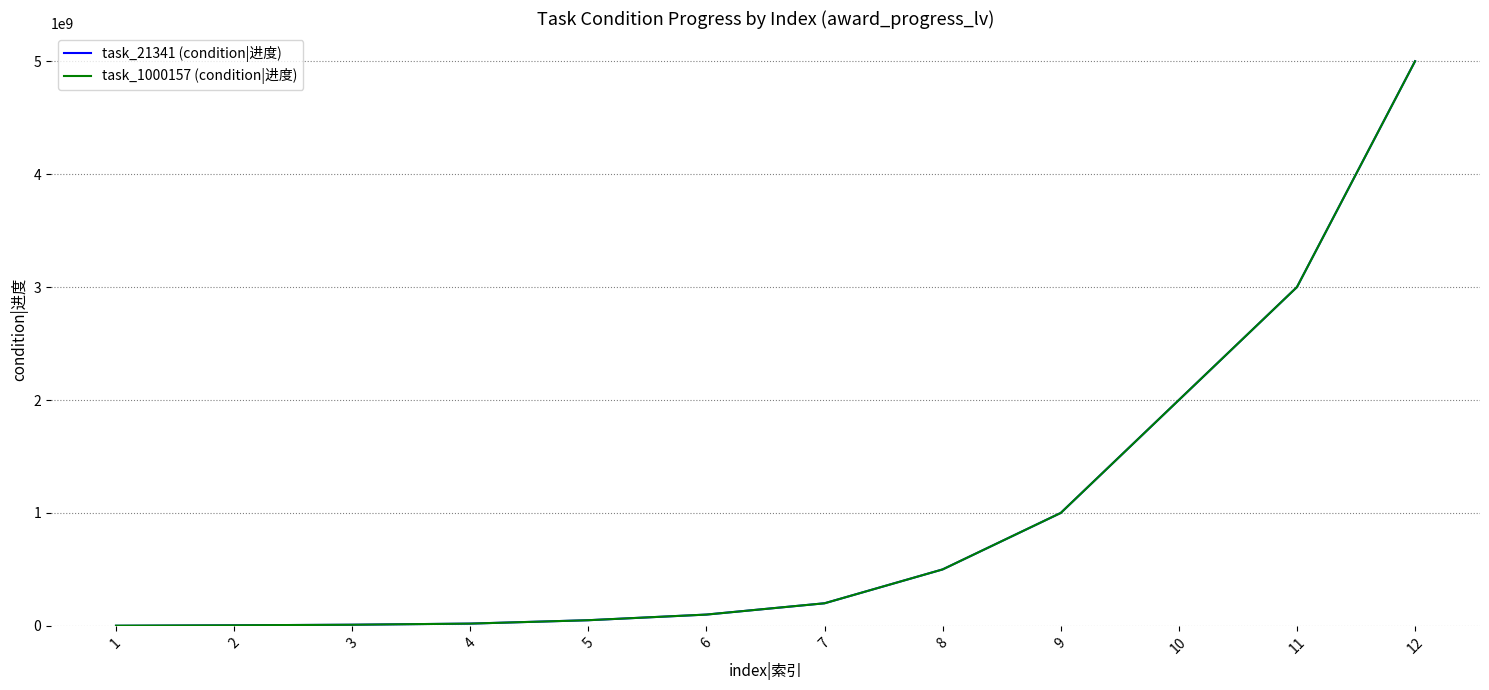

The value of task_21341 (condition|进度) at 6 is 100000000. True or false?

True